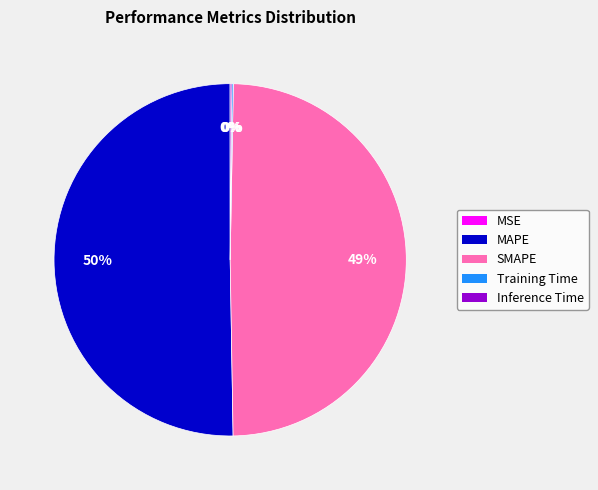

Is it true that MAPE is 50% of the pie?

True